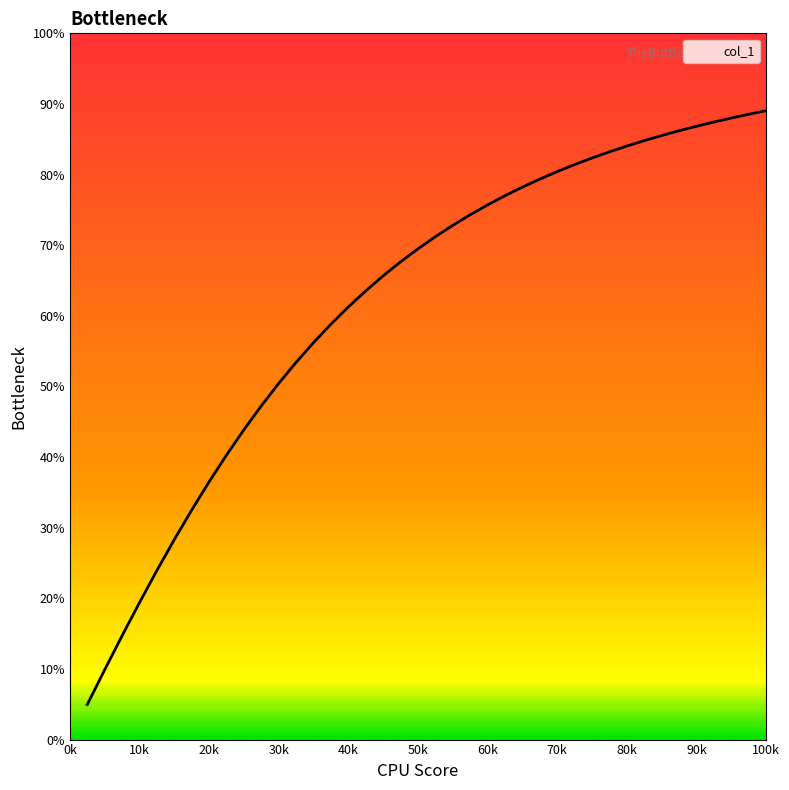

What is the smallest value displayed?

5.0